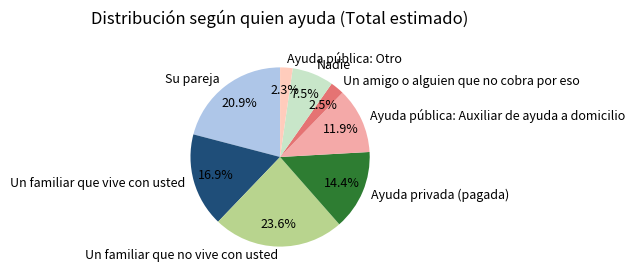

Is there a majority slice in this chart?

No